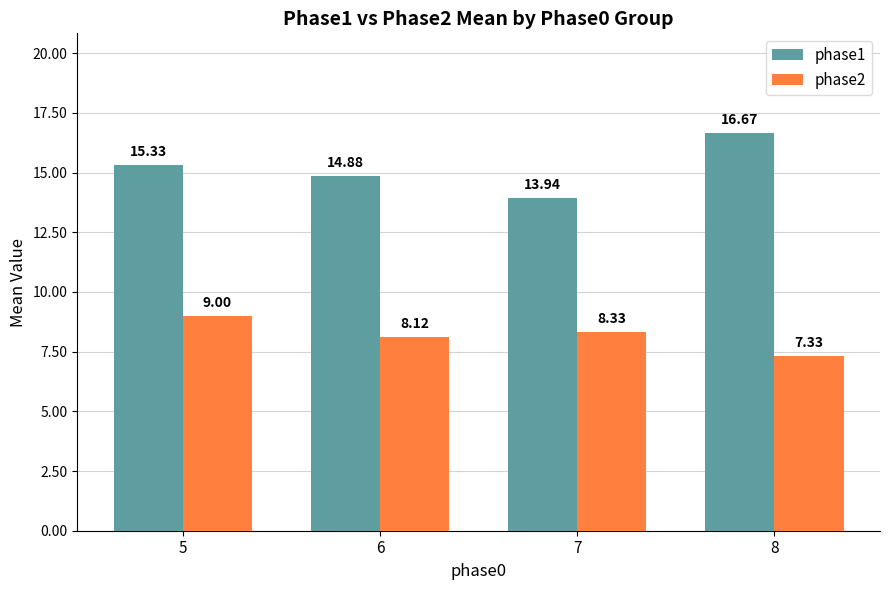

How many values in the phase2 series are below 8?

1